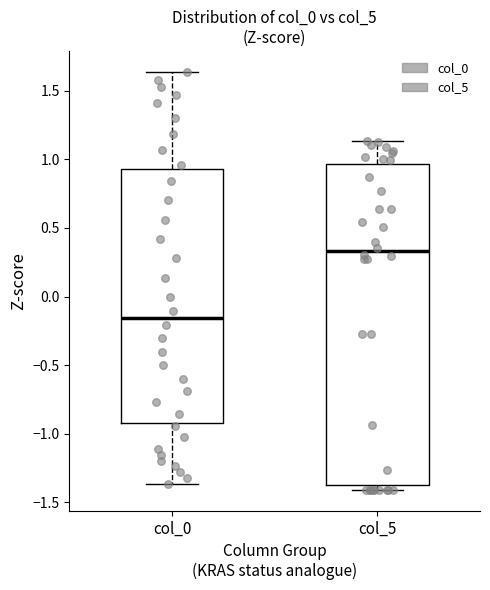

Which box's median line is the highest?

col_5